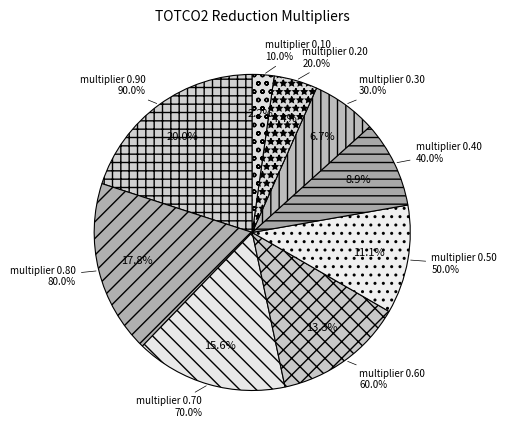

What portion of the pie excludes multiplier 0.30?

93.3%